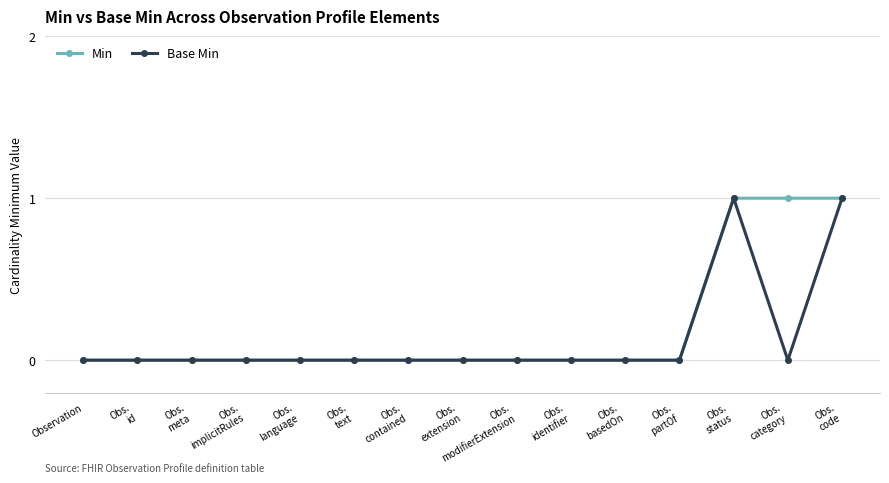

What is the value of the Base Min point at the 15th from the left?

1